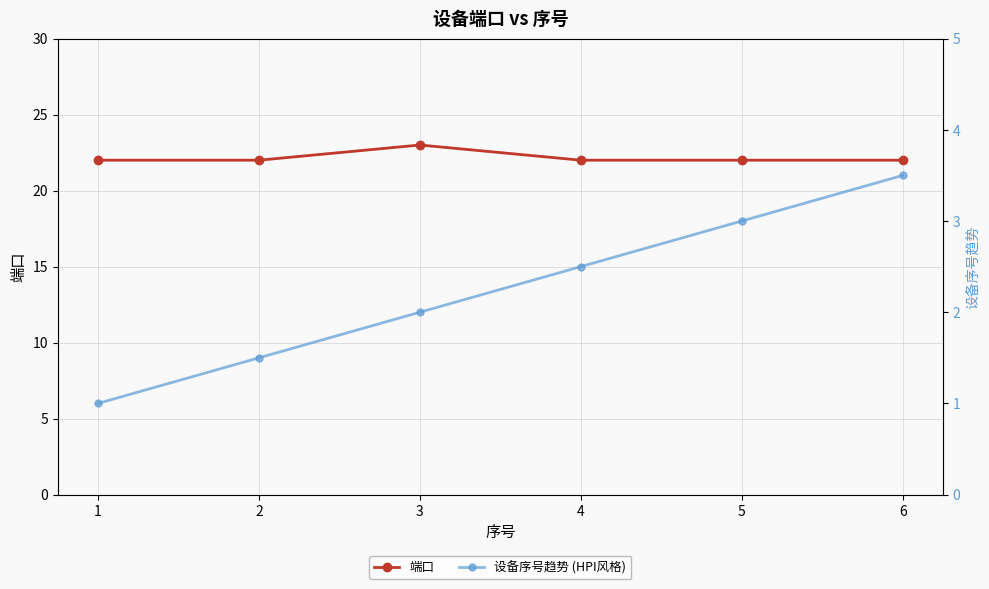

What is the maximum value for 端口?

23